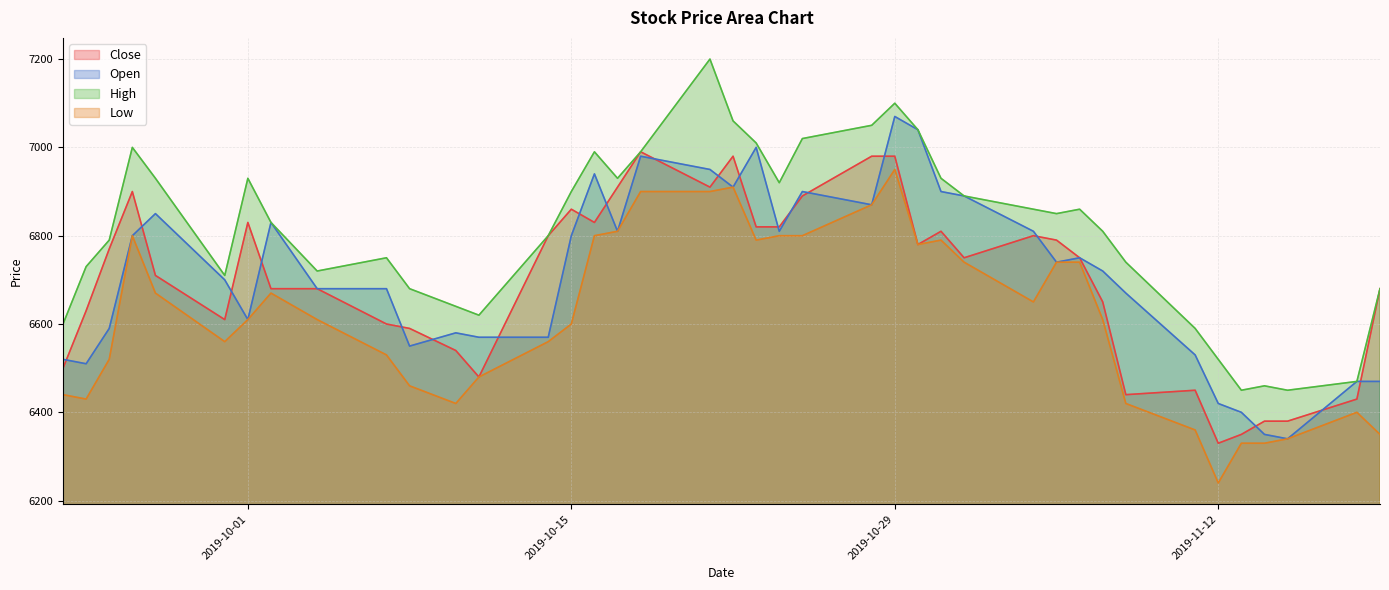

What is the label of the 37th point from the right?

2019-09-26